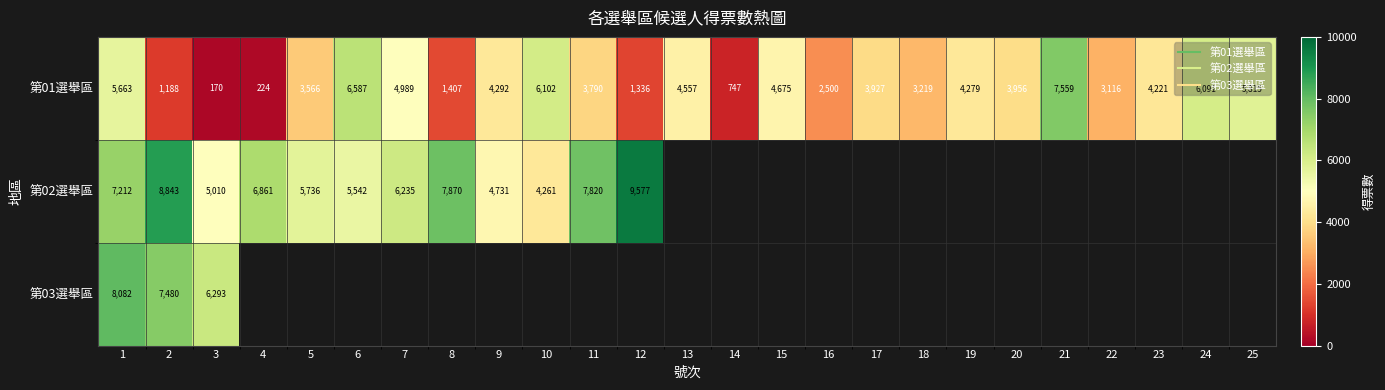

At which category does the chart reach its peak across all series?

12